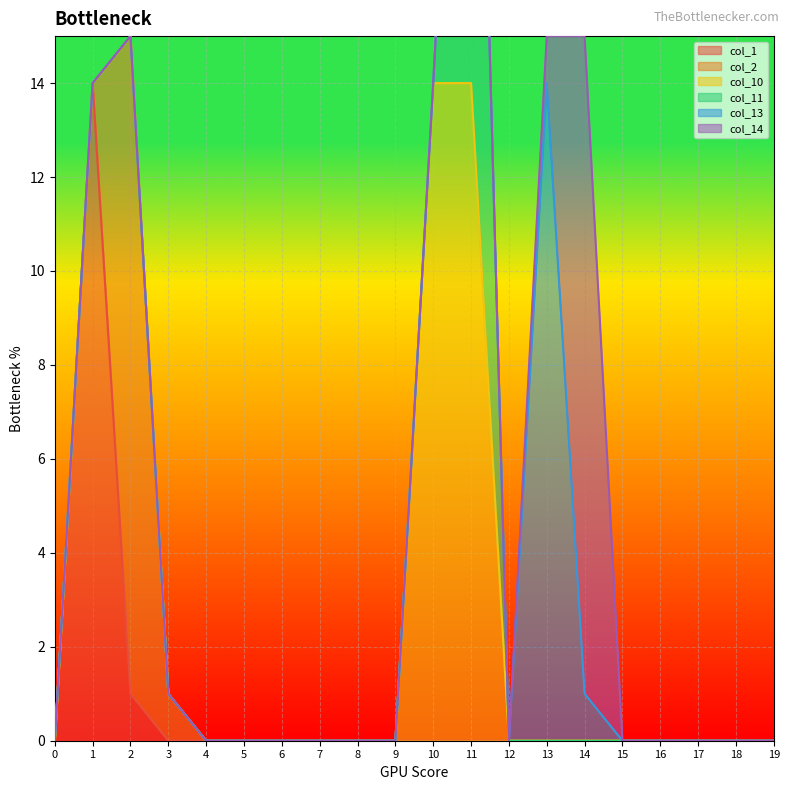

What value does the col_10 series have at 11, to the nearest 10?

10